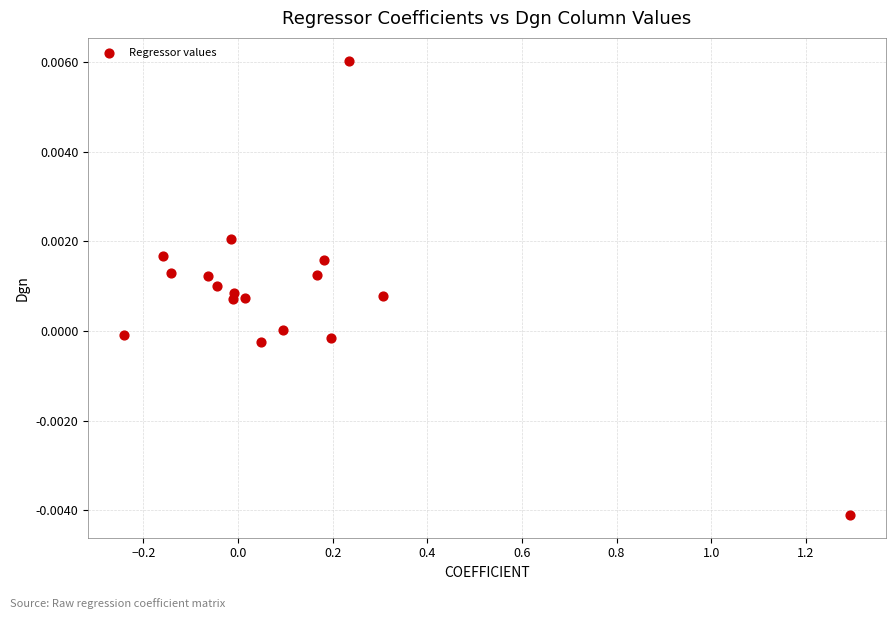

What is the range of X values (max minus min)?

1.5